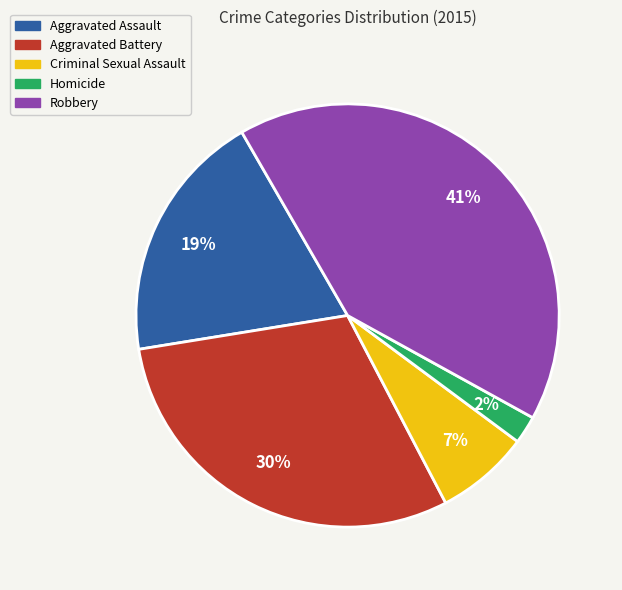

Do Aggravated Battery and Homicide together represent more than half of the pie?

No